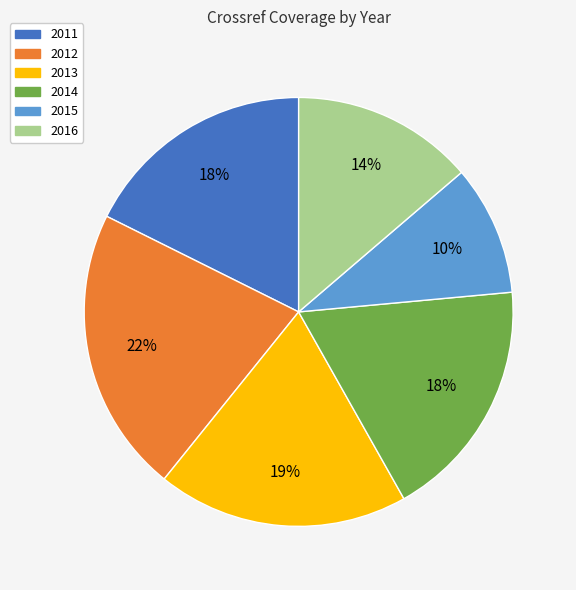

Is it true that 2013 is 33% of the pie?

False